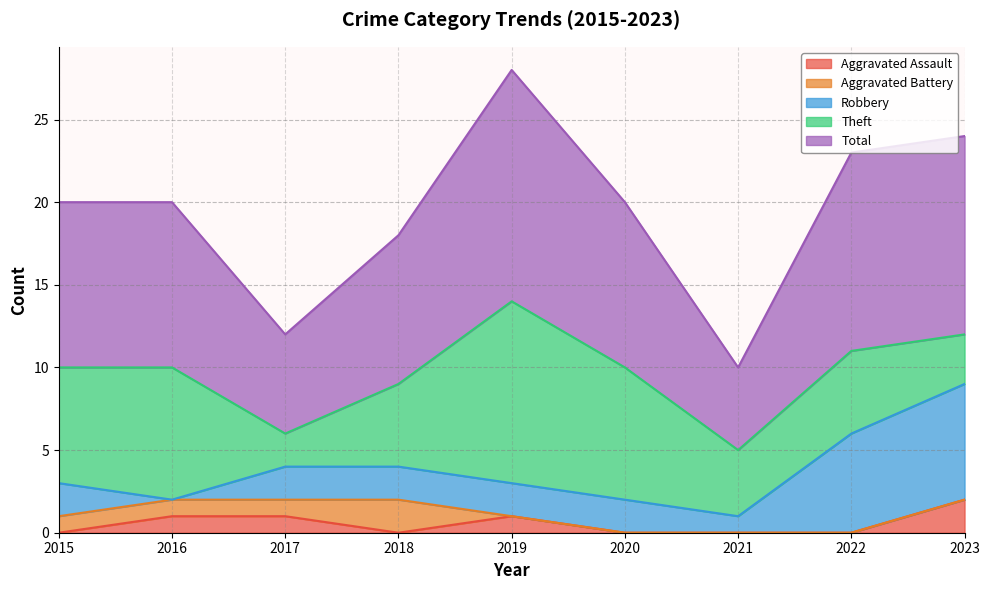

Reading right to left, list all the values displayed in this chart.

Aggravated Assault: 2023=2	2022=0	2021=0	2020=0	2019=1	2018=0	2017=1	2016=1	2015=0
Aggravated Battery: 2023=0	2022=0	2021=0	2020=0	2019=0	2018=2	2017=1	2016=1	2015=1
Robbery: 2023=7	2022=6	2021=1	2020=2	2019=2	2018=2	2017=2	2016=0	2015=2
Theft: 2023=3	2022=5	2021=4	2020=8	2019=11	2018=5	2017=2	2016=8	2015=7
Total: 2023=12	2022=12	2021=5	2020=10	2019=14	2018=9	2017=6	2016=10	2015=10